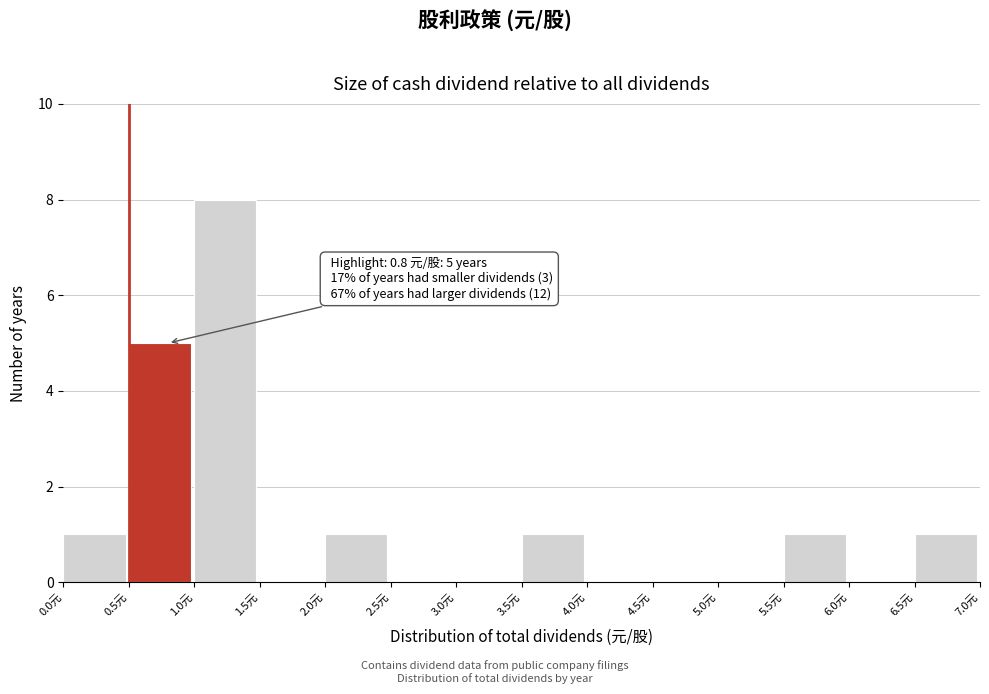

Over which range of the x-axis is the bar tallest?

1.0 to 1.5